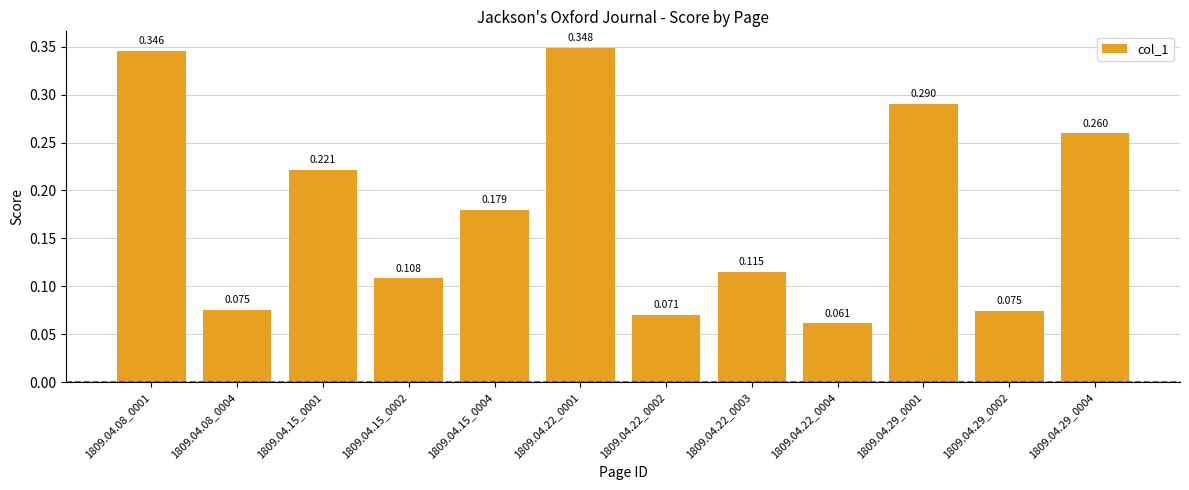

List the labels in order of value, smallest first.

1809.04.22_0004, 1809.04.22_0002, 1809.04.29_0002, 1809.04.08_0004, 1809.04.15_0002, 1809.04.22_0003, 1809.04.15_0004, 1809.04.15_0001, 1809.04.29_0004, 1809.04.29_0001, 1809.04.08_0001, 1809.04.22_0001